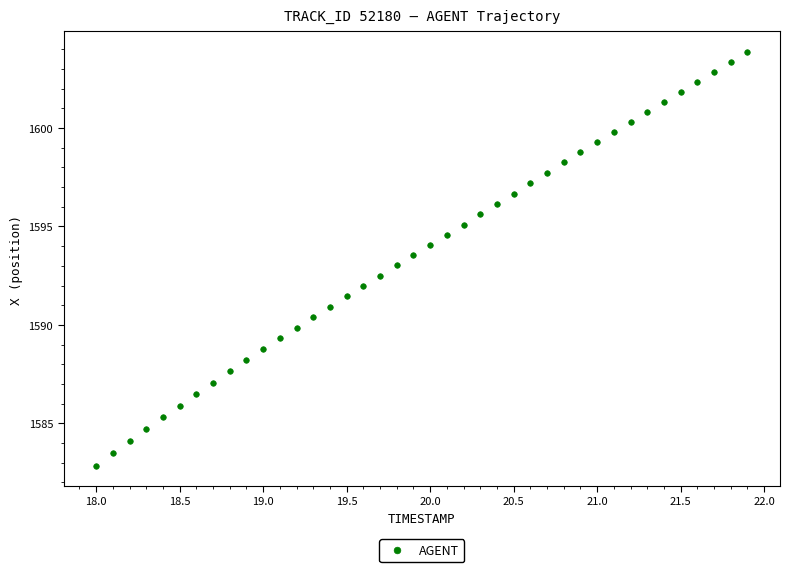

What is the range of X values (max minus min)?

3.9